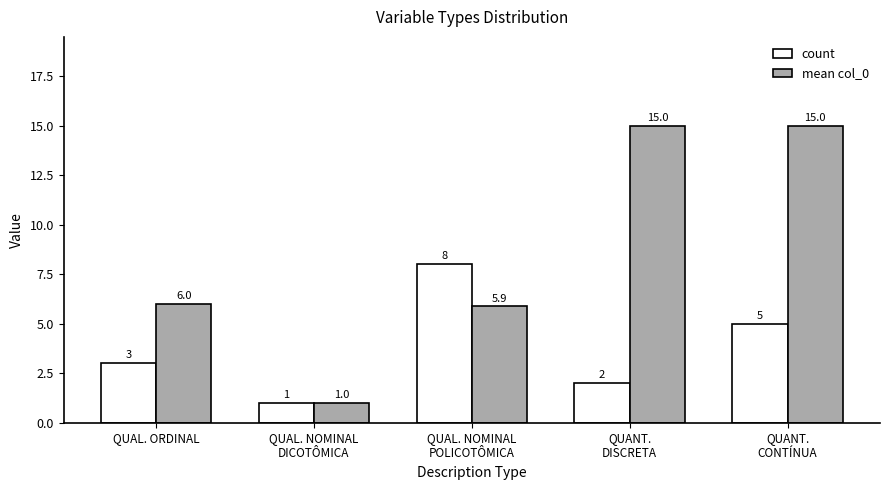

Count the count values in the range 2 to 5.

3